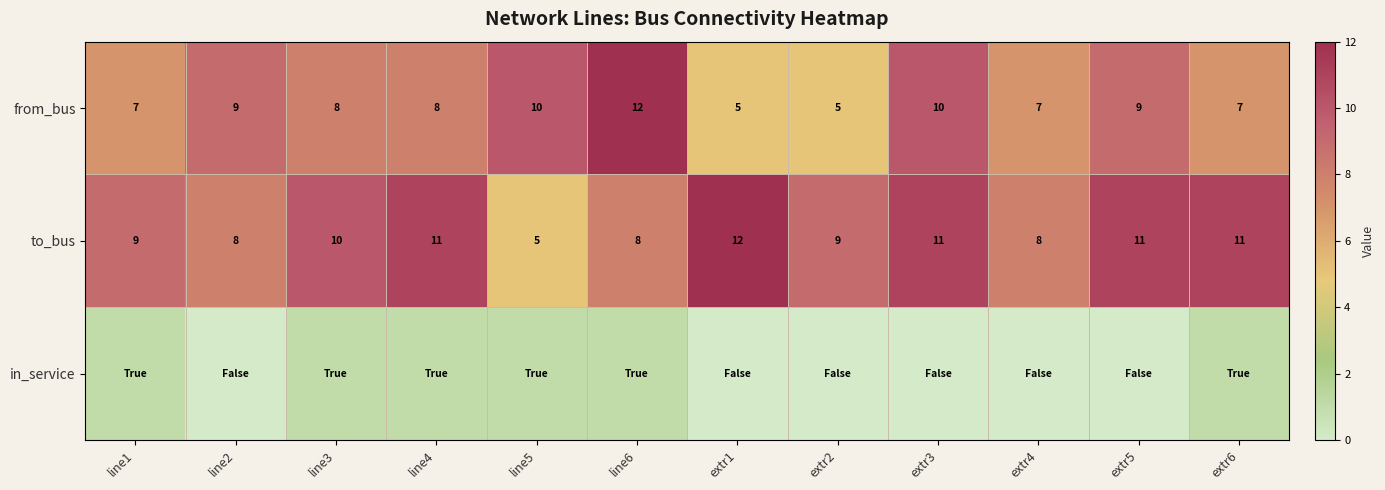

Is the value of to_bus at extr2 greater than the value of from_bus at extr4?

Yes